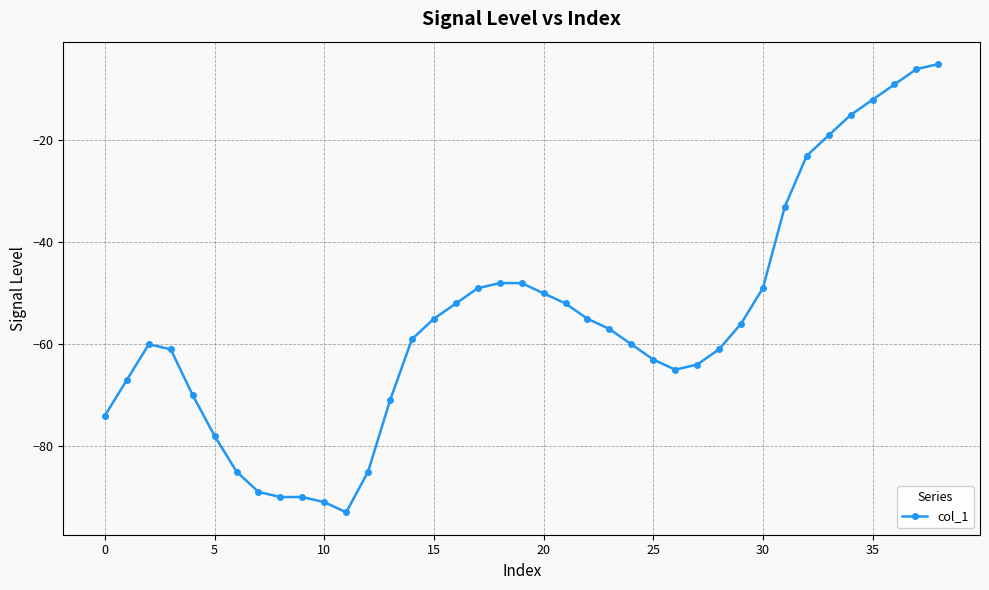

What is the smallest value displayed?

-93